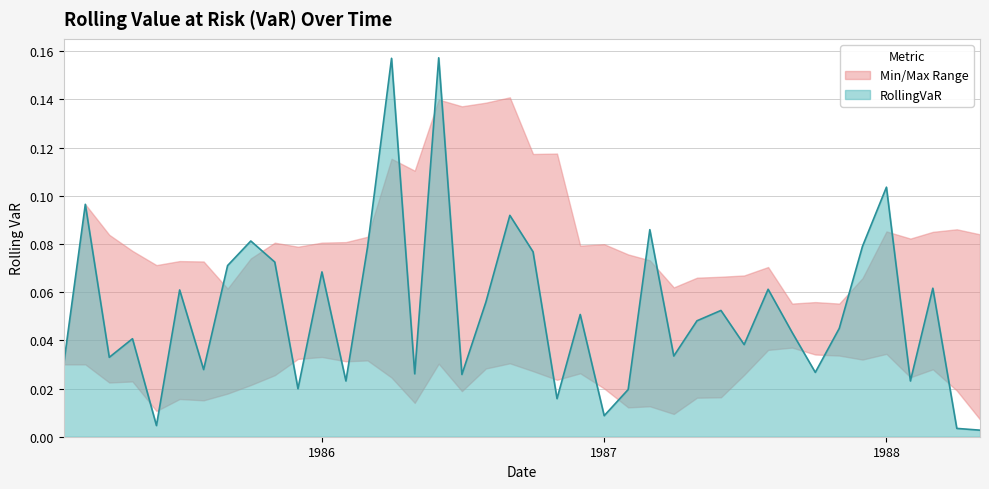

Is it true that the value at 1985-02-01 is 0.0?

False